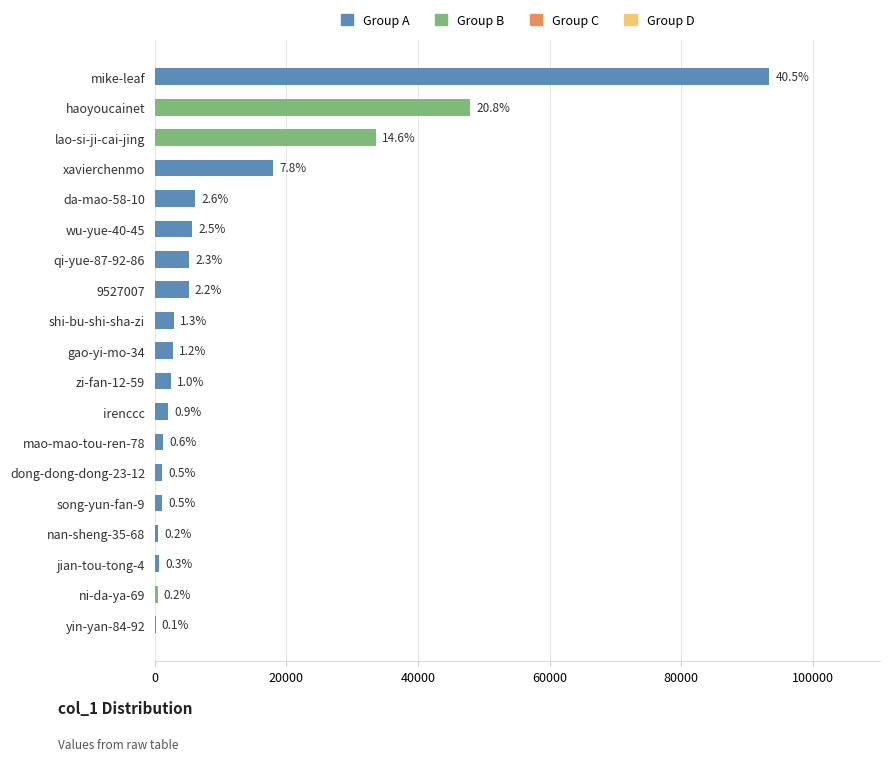

Are the bars horizontal?

Yes